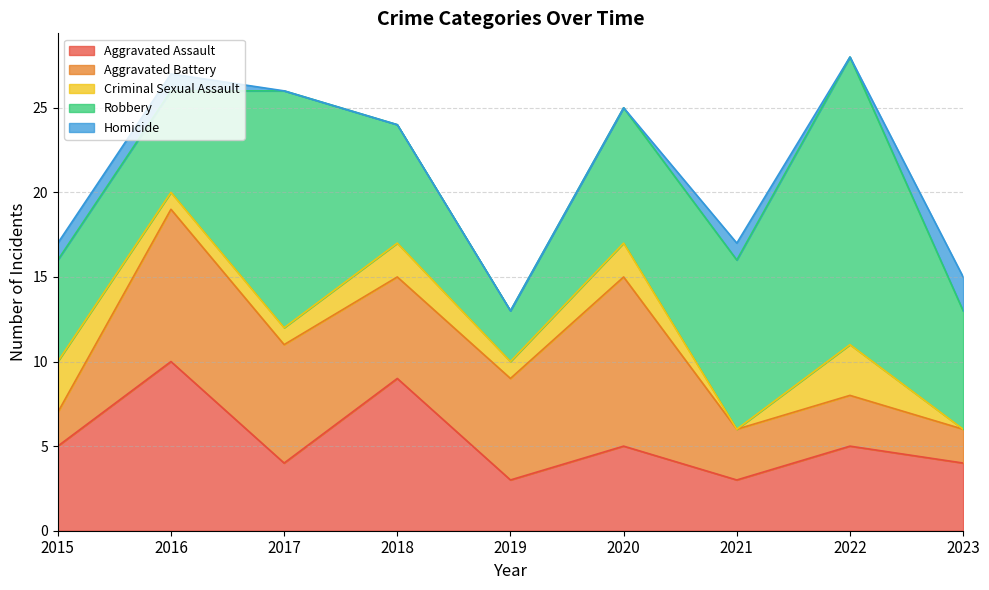

The Aggravated Assault series shows 7 at 2016. True or false?

False